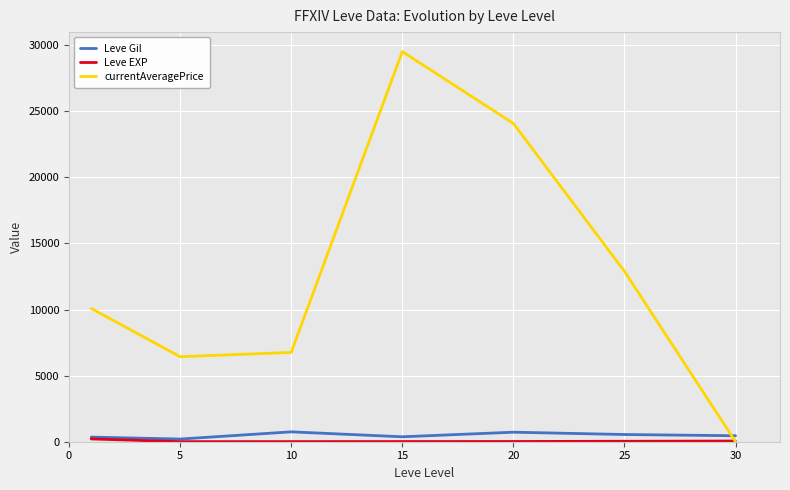

How many intersections are there between Leve Gil and currentAveragePrice?

1